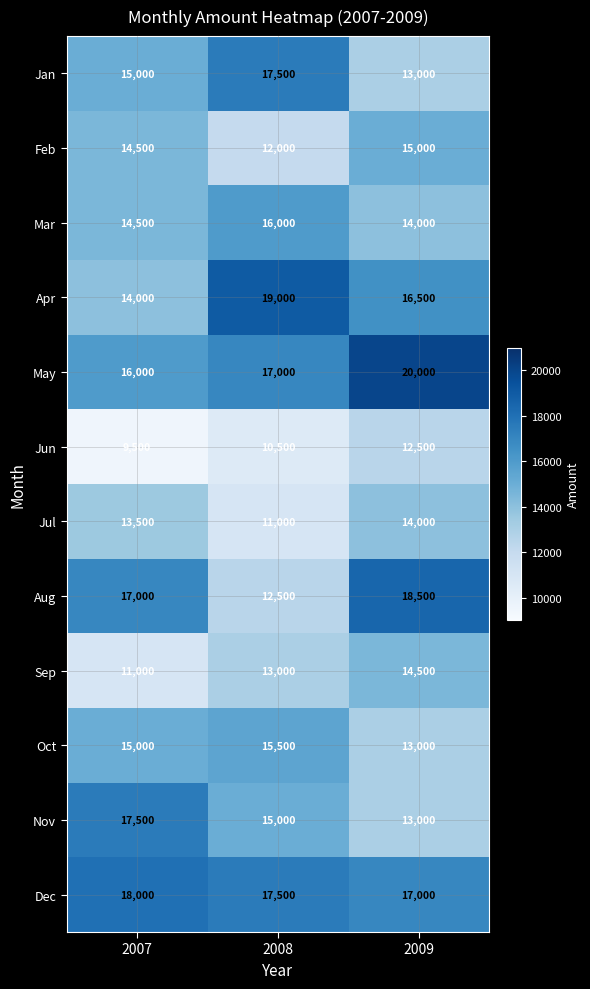

List the labels in order of Dec value, smallest first.

2009, 2008, 2007